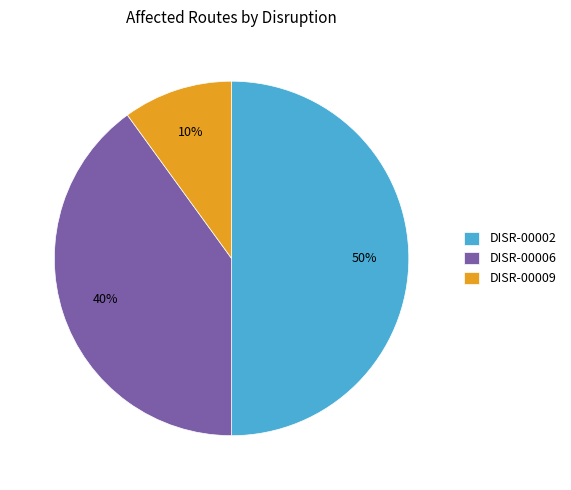

Which slice is the largest?

DISR-00002